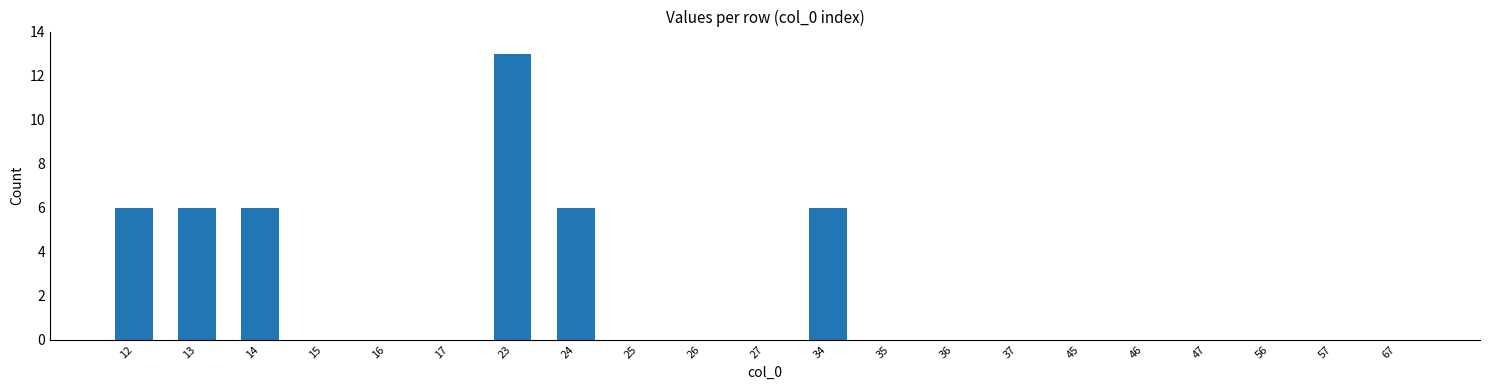

Which has a higher value, 23 or 35?

23